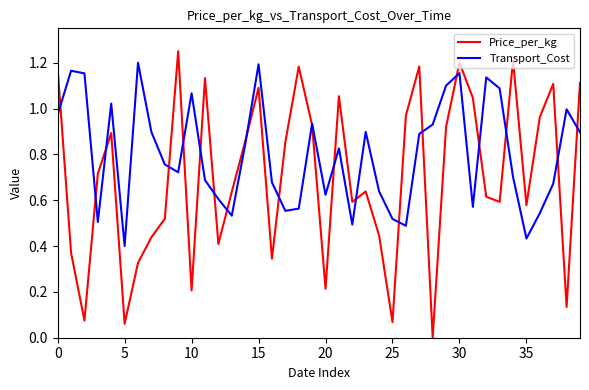

In Price_per_kg, how many points are higher than both neighbors (excluding endpoints)?

11